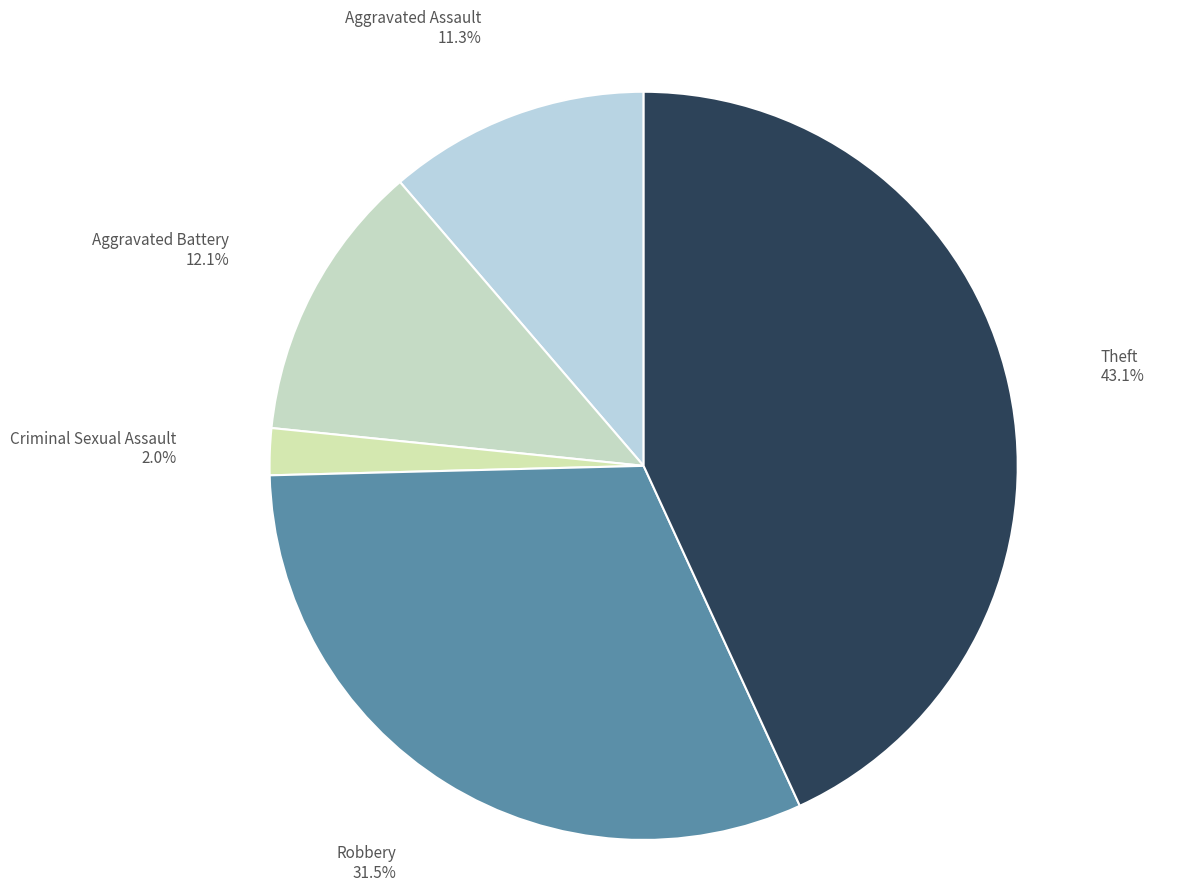

To the nearest percent, what portion does Theft represent?

43%